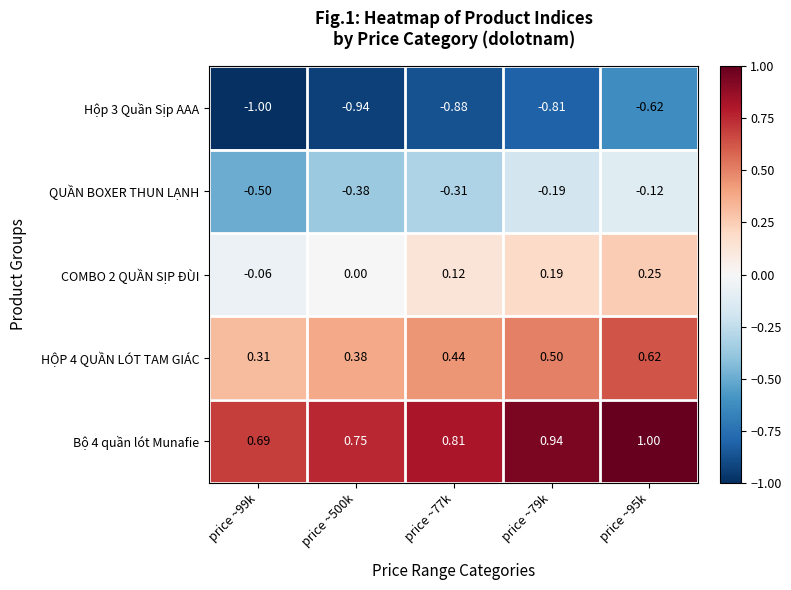

Is the value of Hộp 3 Quần Sịp AAA at price ~95k greater than the value of HỘP 4 QUẦN LÓT TAM GIÁC at price ~500k?

No